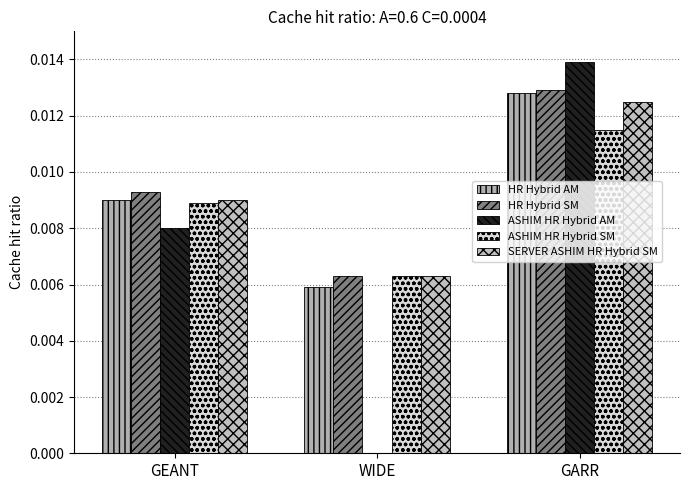

What position from the right is WIDE?

2